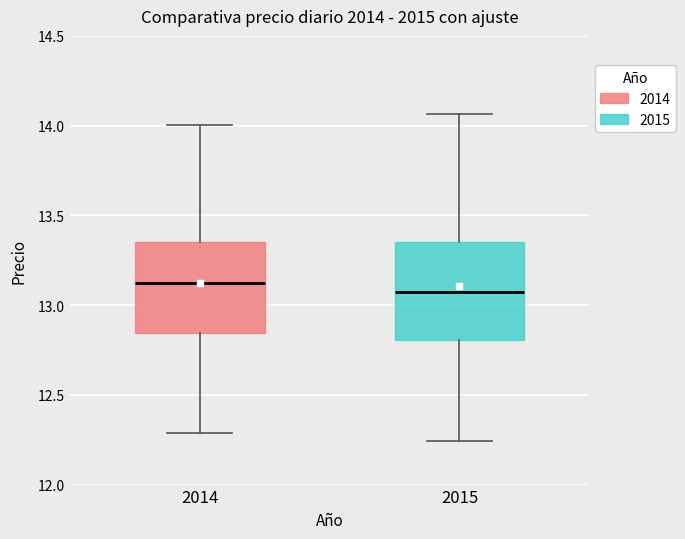

Reading left to right, read every box against the y-axis: the position of its median line, the range the box covers, and the ends of its whiskers. The values are not printed on the chart, so give them approximately, as read against the axis.

2014: median 13.15, box 12.85 to 13.35, whiskers 12.30 to 14.00
2015: median 13.10, box 12.80 to 13.35, whiskers 12.25 to 14.05